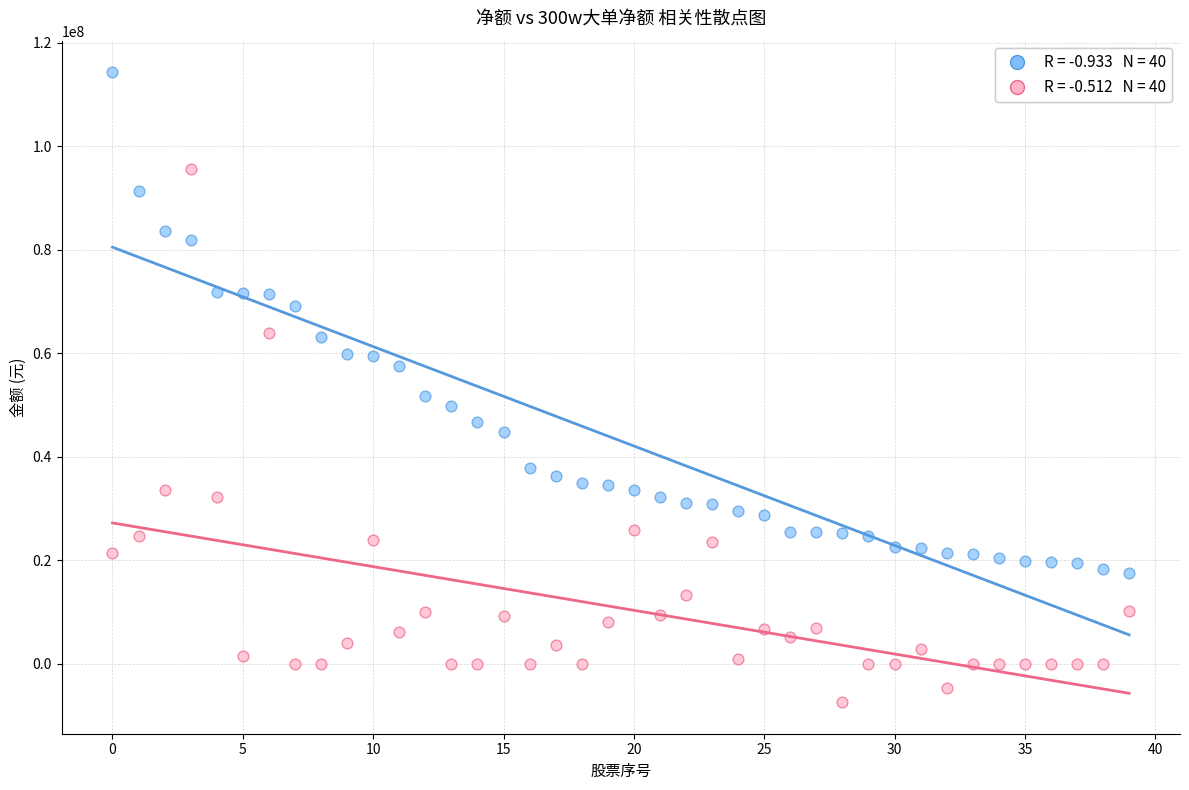

Across all data points, what is the range of Y values (max minus min)?

121718637